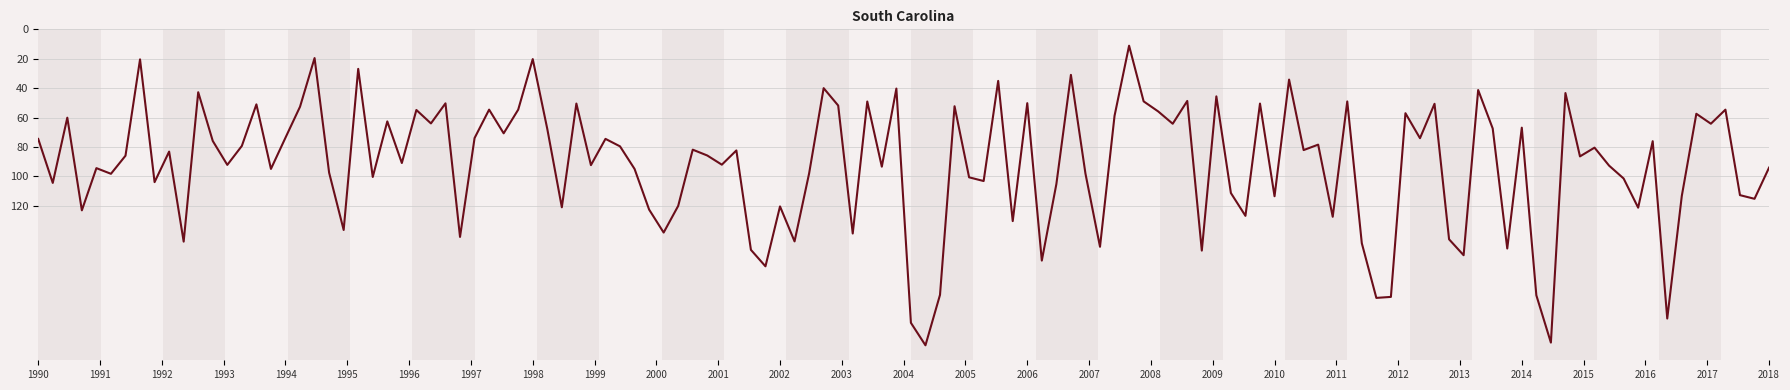

What is the difference between the maximum and minimum values?

203.7